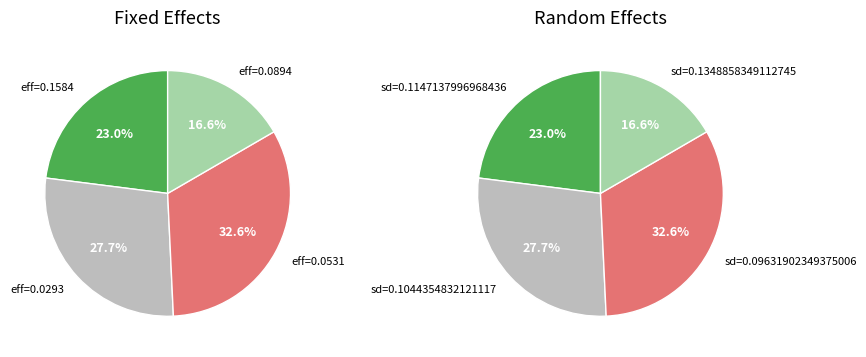

To the nearest percent, what is the average slice percentage?

25%